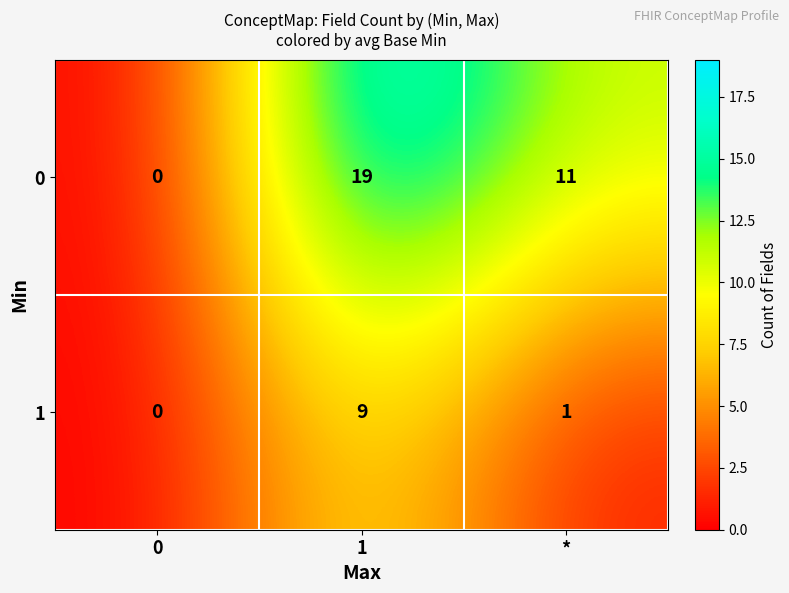

What is the difference between the highest and lowest values at *?

10